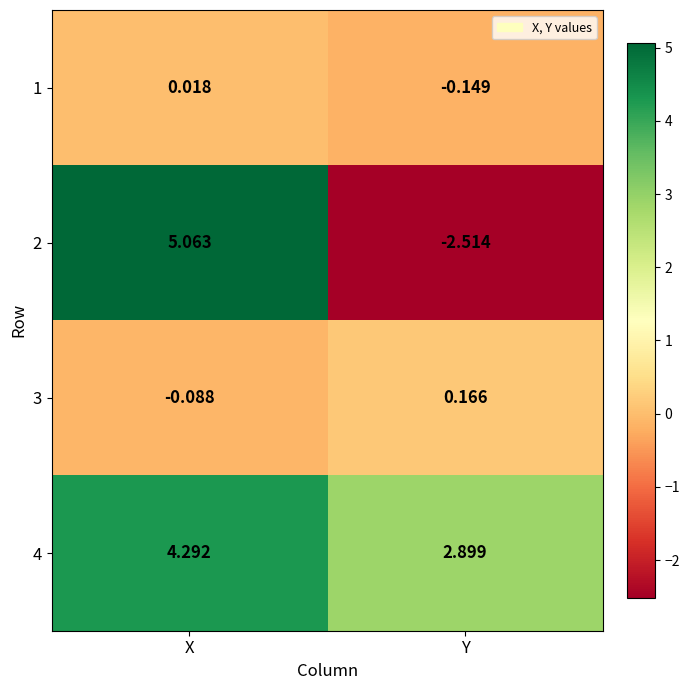

Count the number of categories in the chart.

2